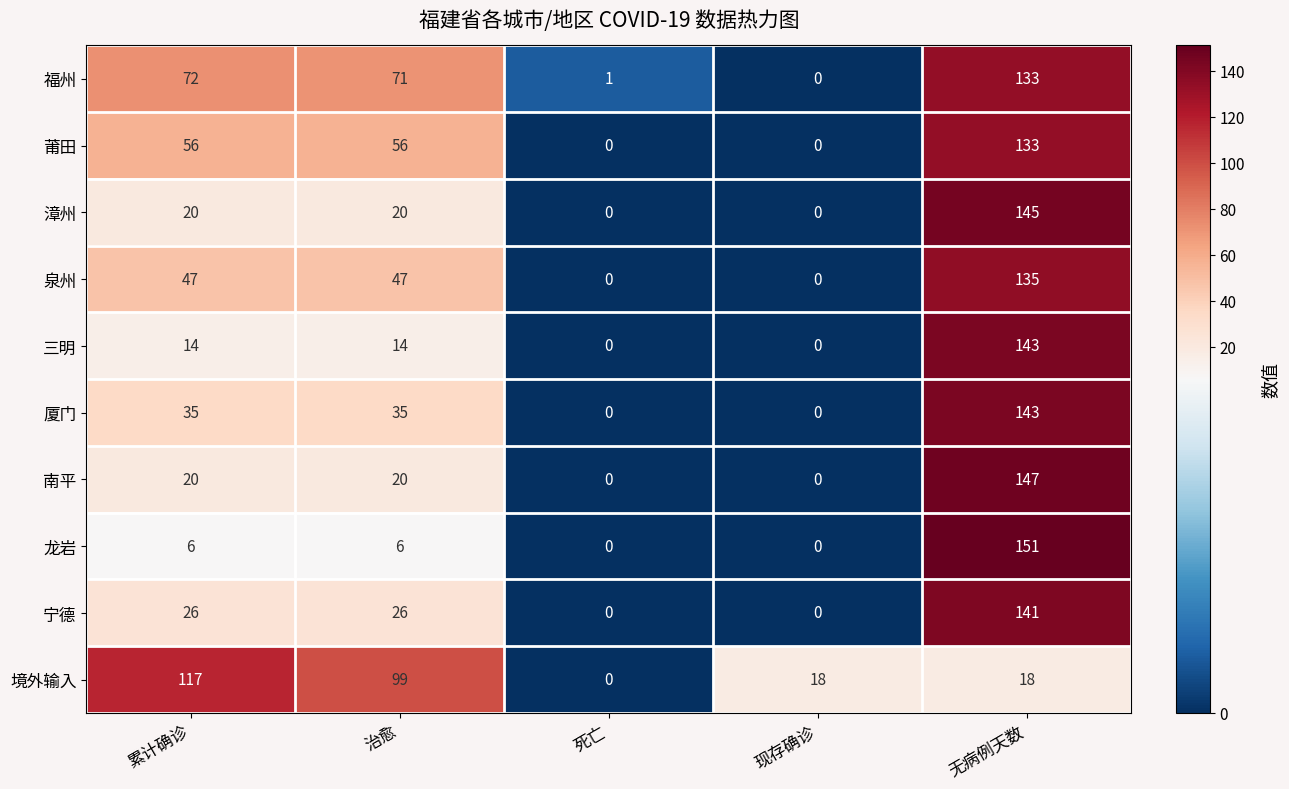

Which series has the largest total across all categories?

福州